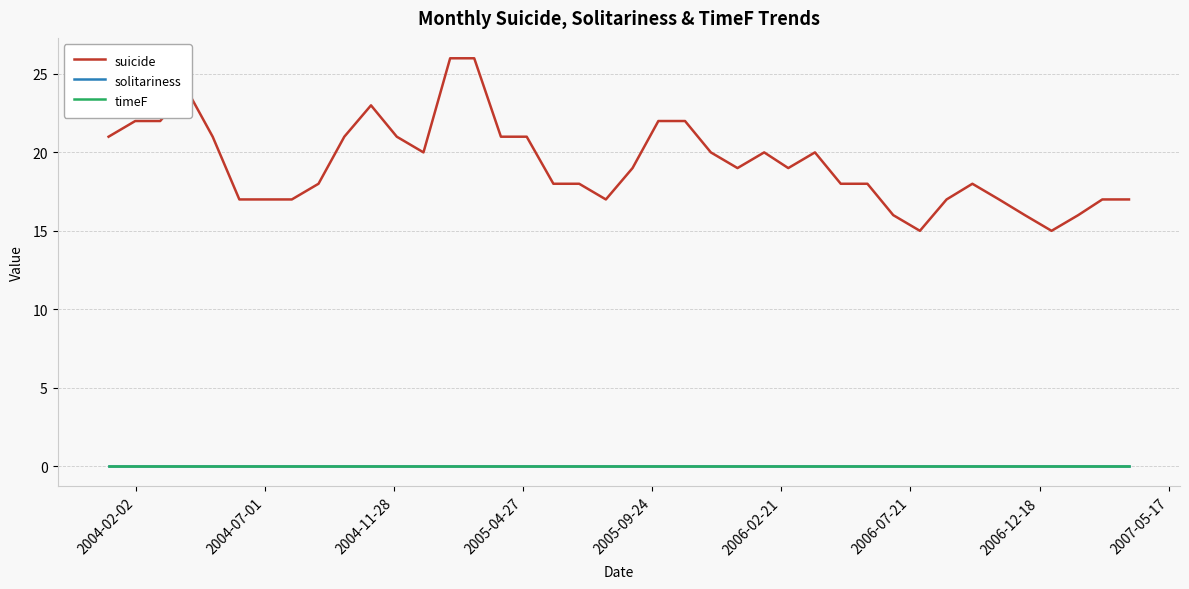

True or false: suicide and solitariness intersect in this chart.

False